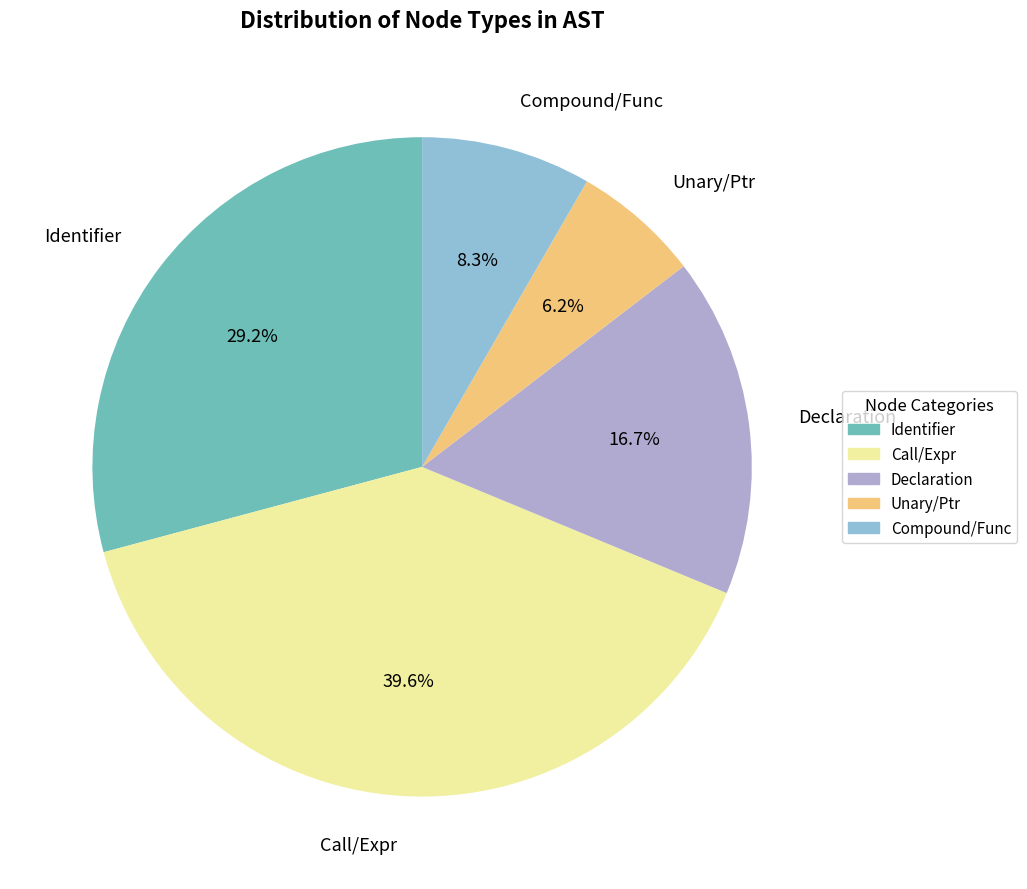

What is the largest slice in the pie chart?

Call/Expr